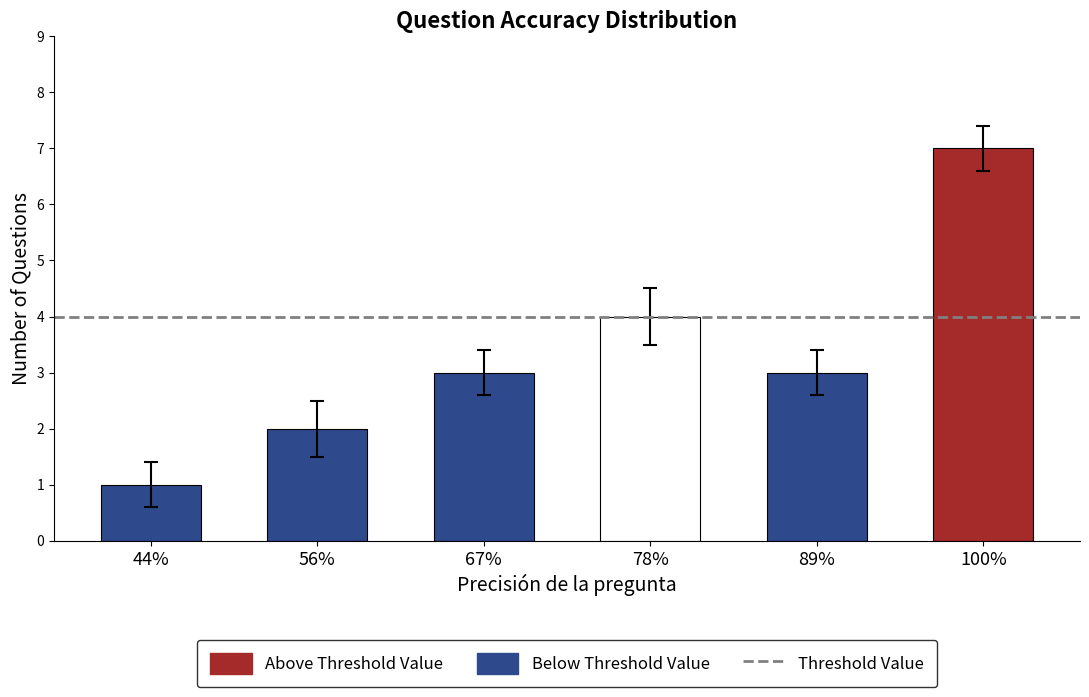

What value does the data have at 89%?

3